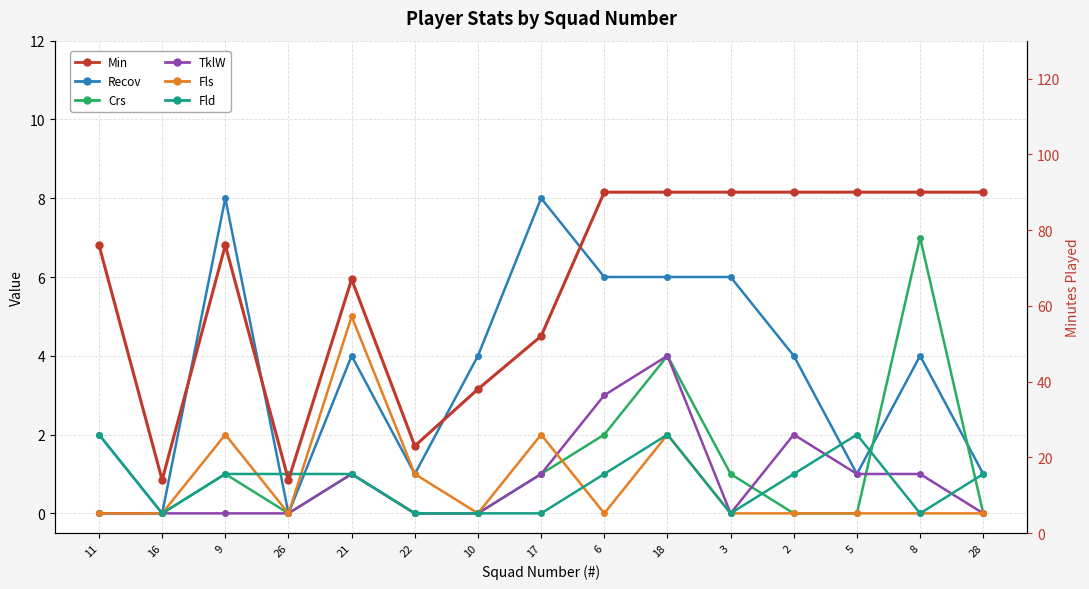

Which series has the largest total across all categories?

Min